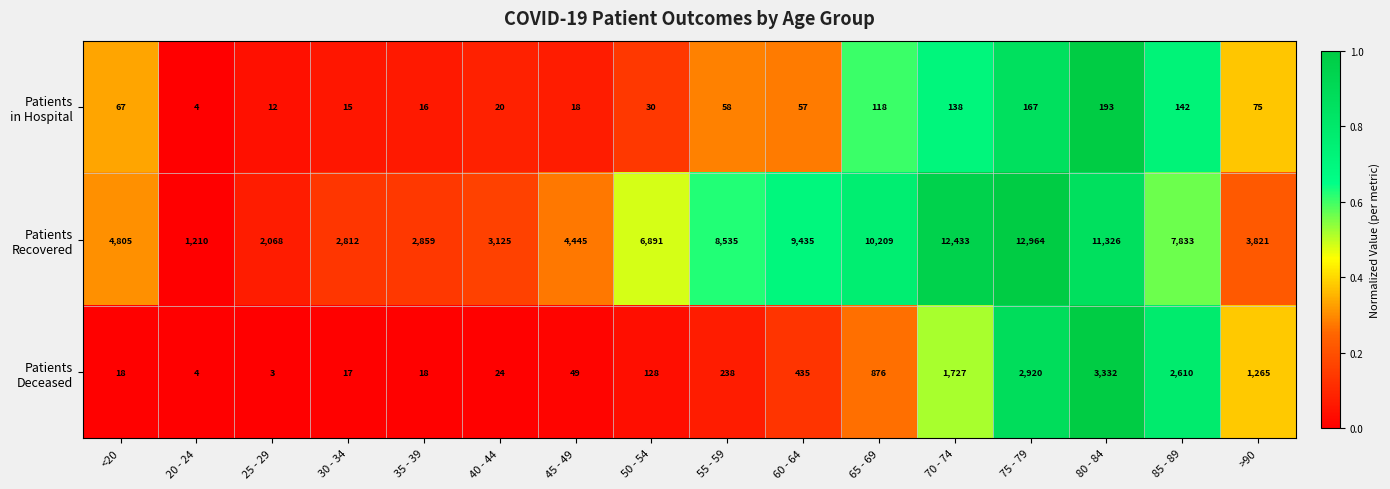

At how many categories does at least one series exceed 1993?

15